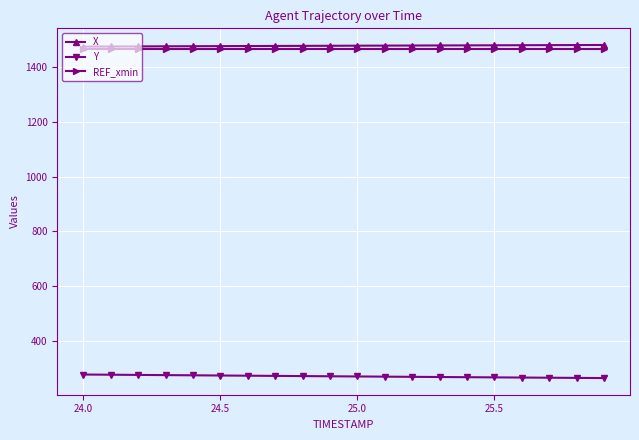

What is the value of the REF_xmin point at the 17th from the left?

1464.6